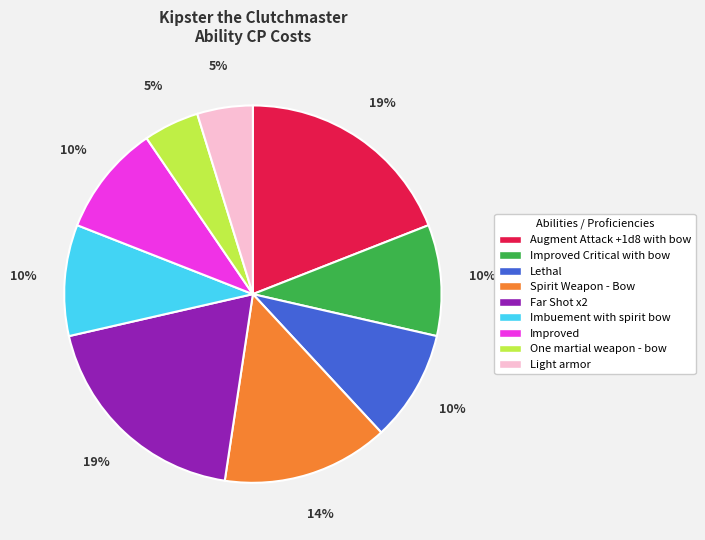

Is there a majority slice in this chart?

No